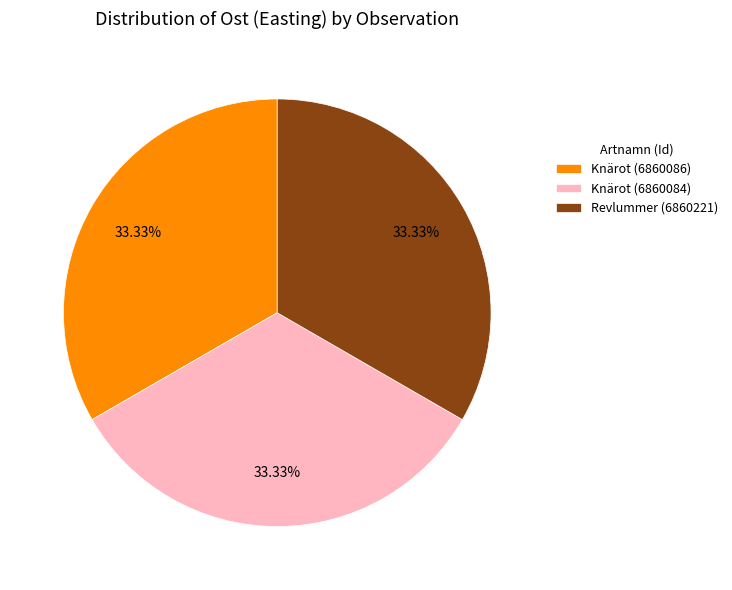

How many slices are in this pie chart?

3